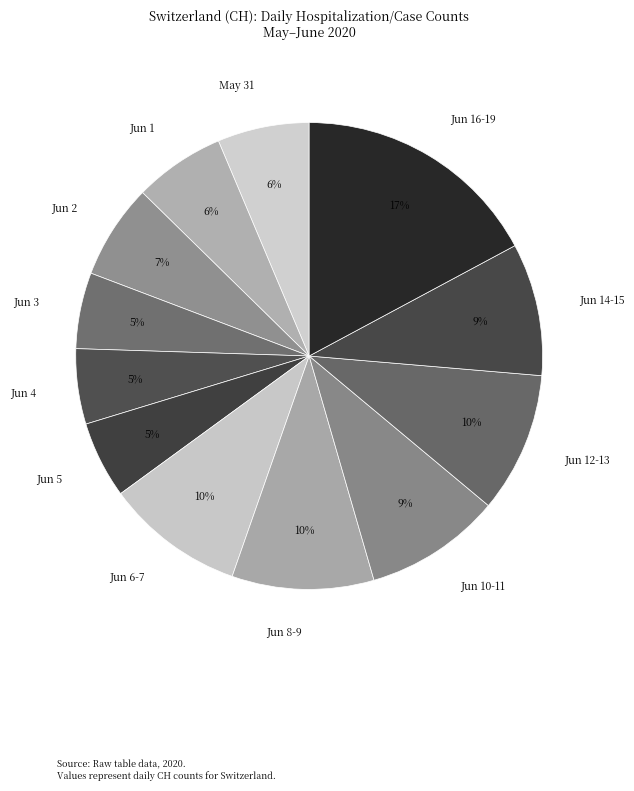

Which has a higher value, May 31 or Jun 3?

May 31